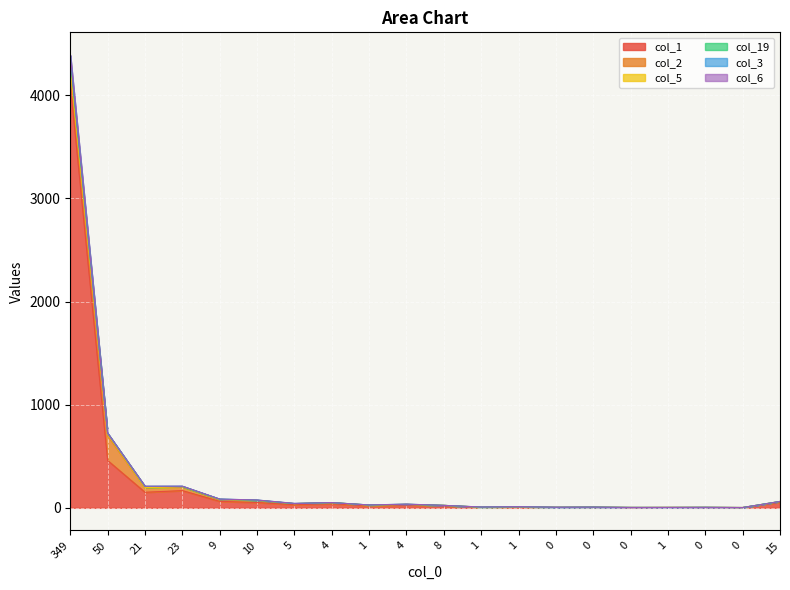

Does the chart display data point markers on the line(s)?

No